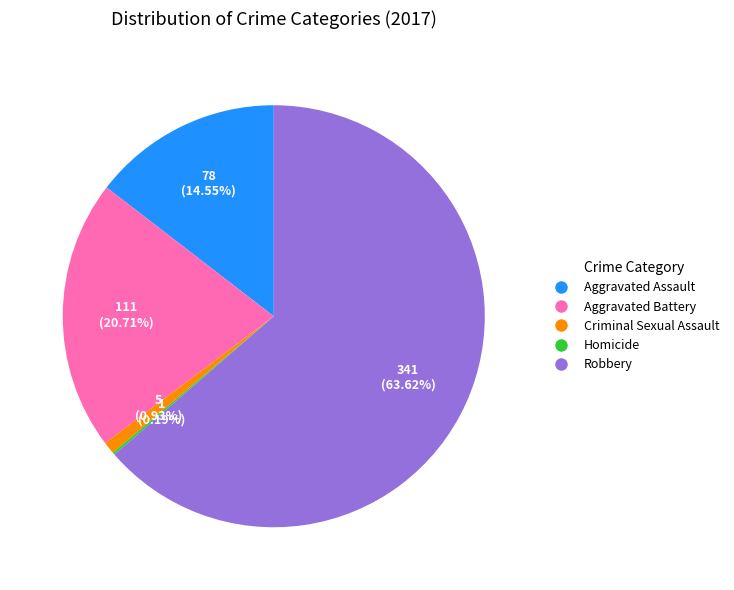

Is there any slice that represents more than half of the pie?

Yes